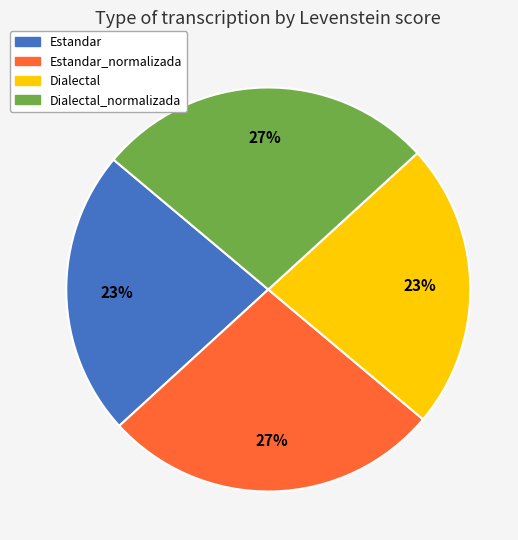

How many slices are in this pie chart?

4